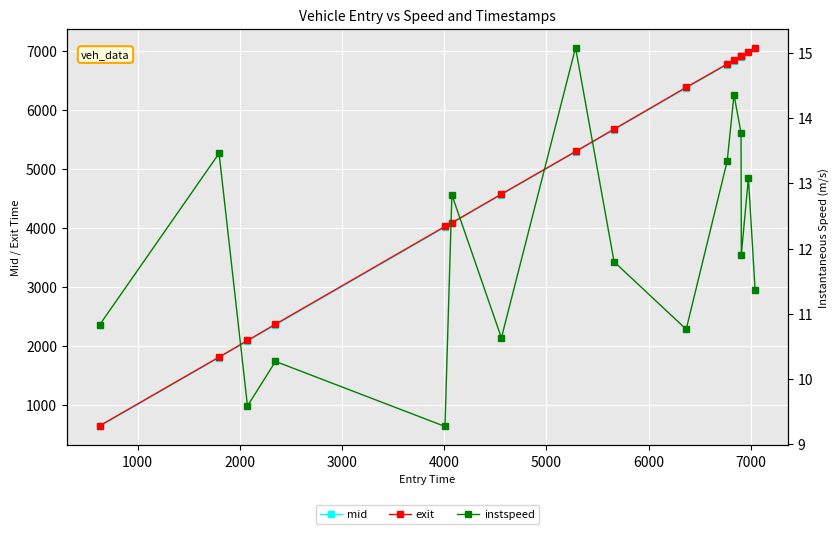

True or false: exit and mid intersect in this chart.

False